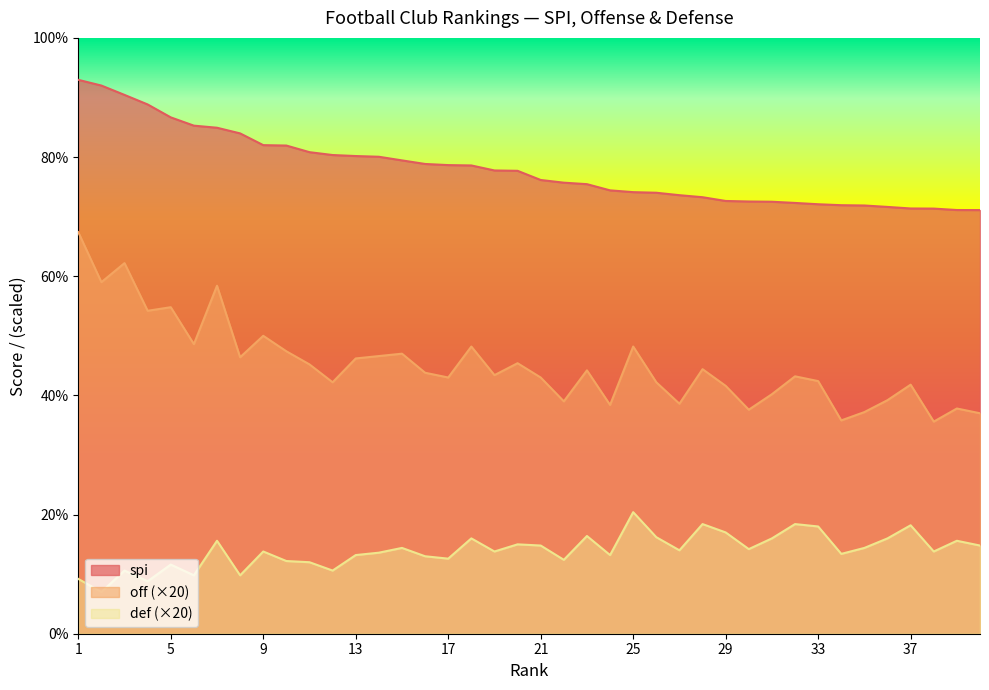

True or false: off and def intersect in this chart.

False